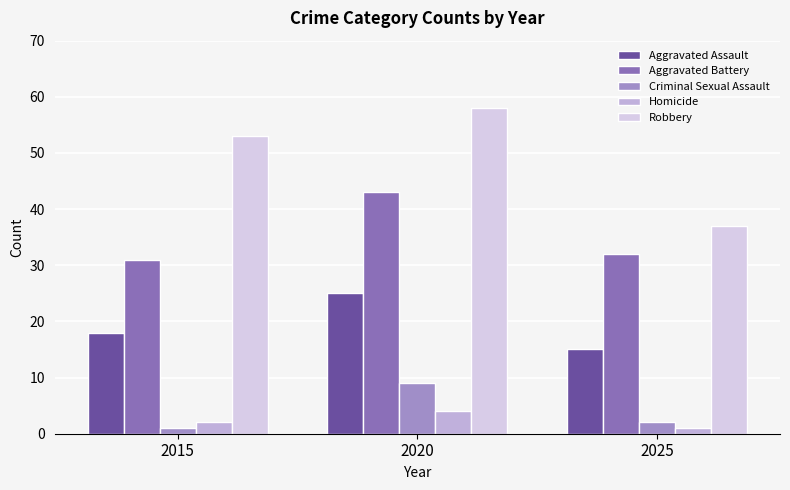

What is the difference between the maximum and minimum values in the Homicide series?

3